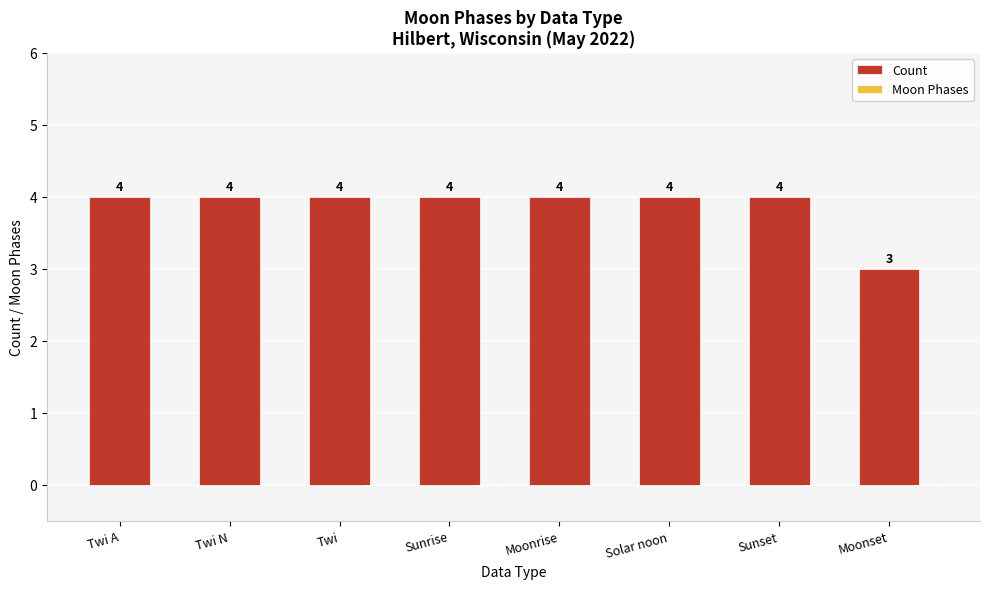

Approximately how many times larger is the value at Moonrise compared to Twi?

1.0